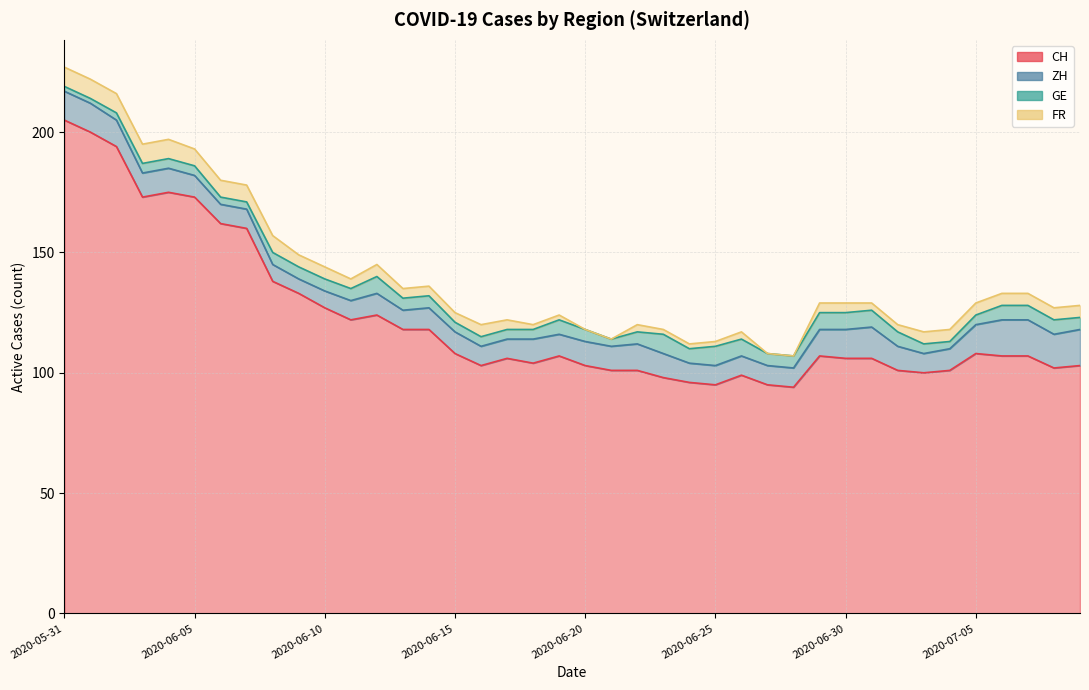

What is the greatest value displayed?

205